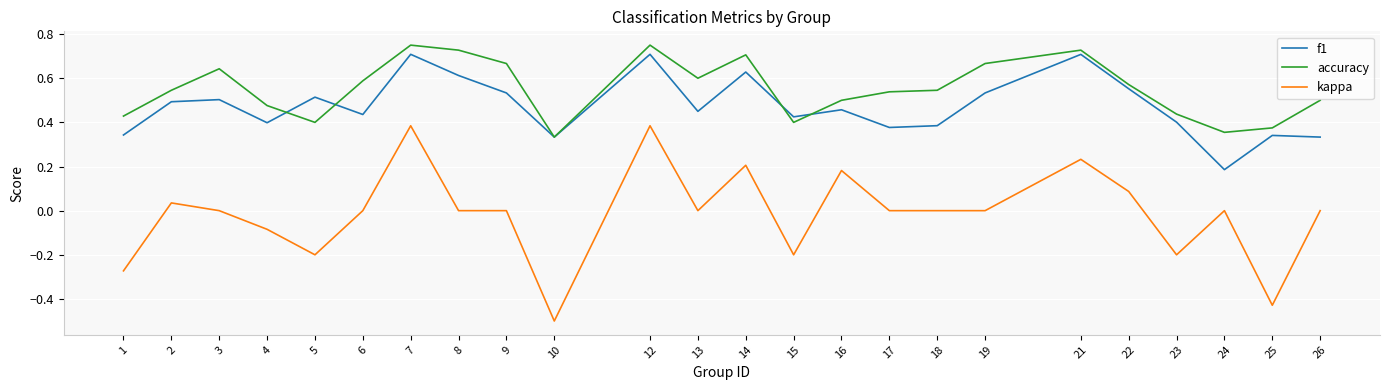

Which series has the largest total across all categories?

accuracy